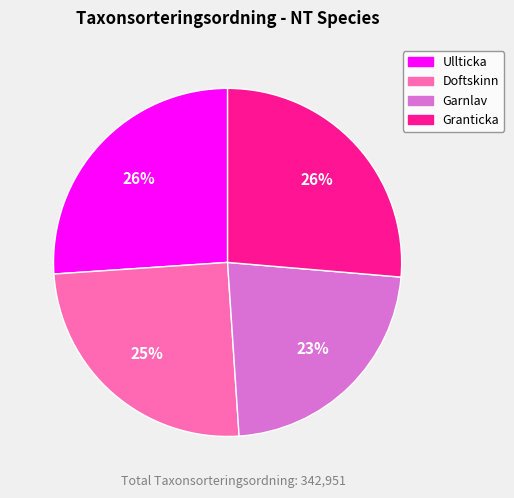

How many slices are in this pie chart?

4